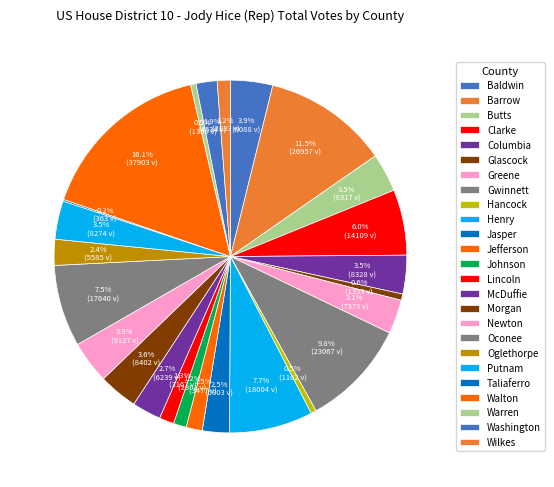

To the nearest percent, what percentage of the pie is Columbia?

4%